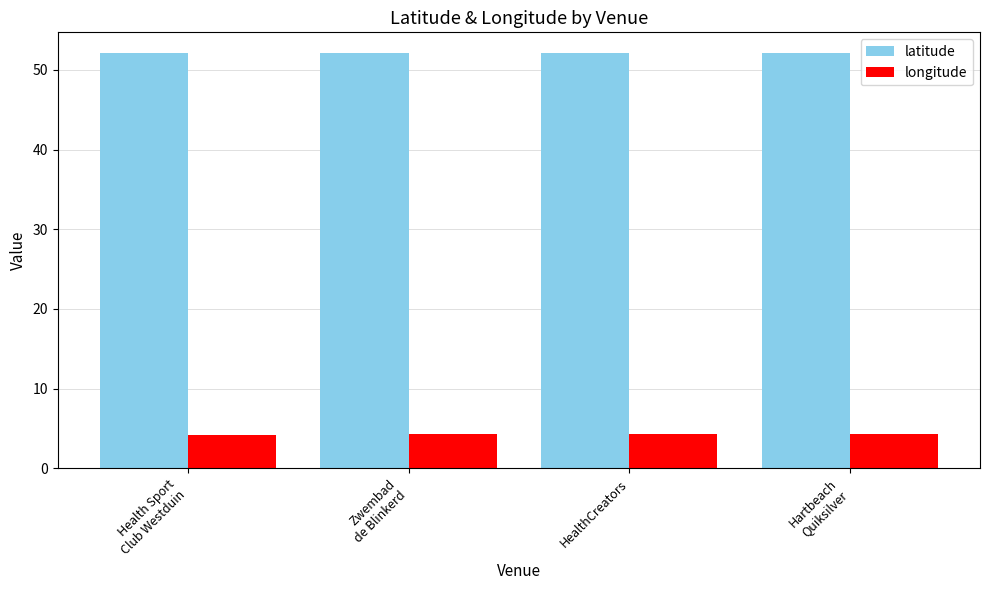

What is the sum of all latitude values?

208.4